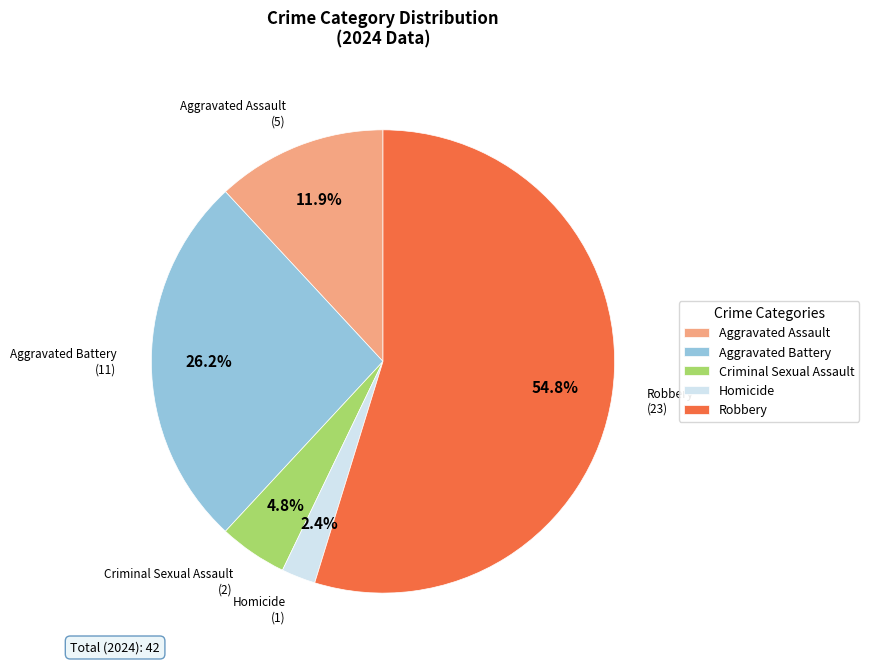

Is the sum of Homicide and Aggravated Assault greater than half?

No